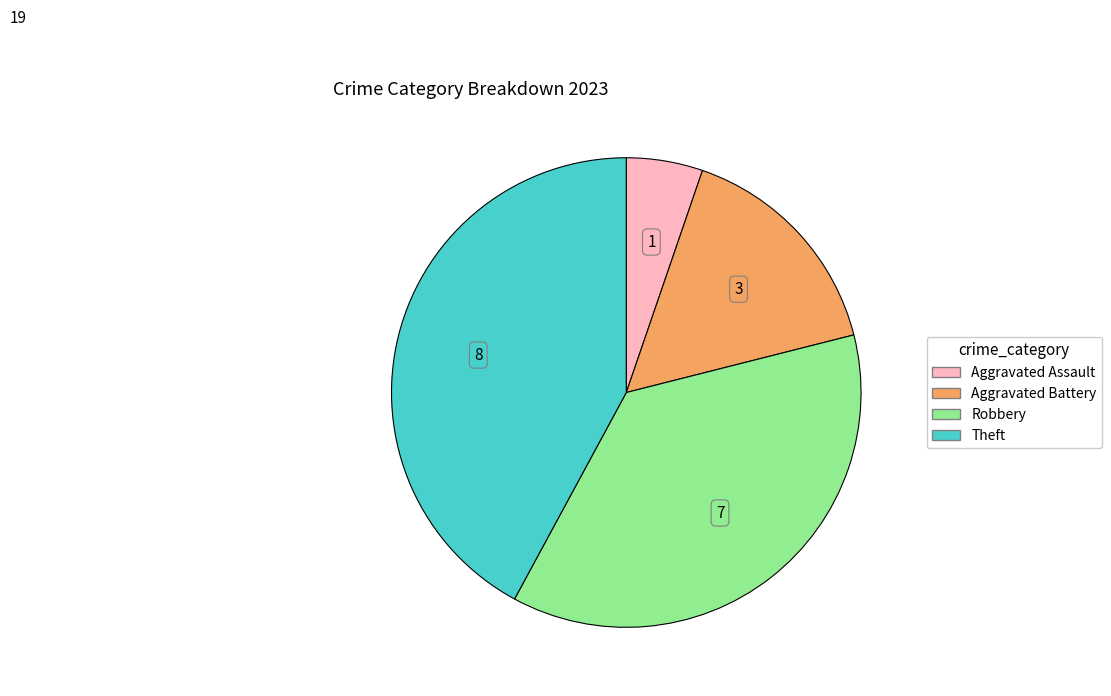

Does any single category account for the majority?

No